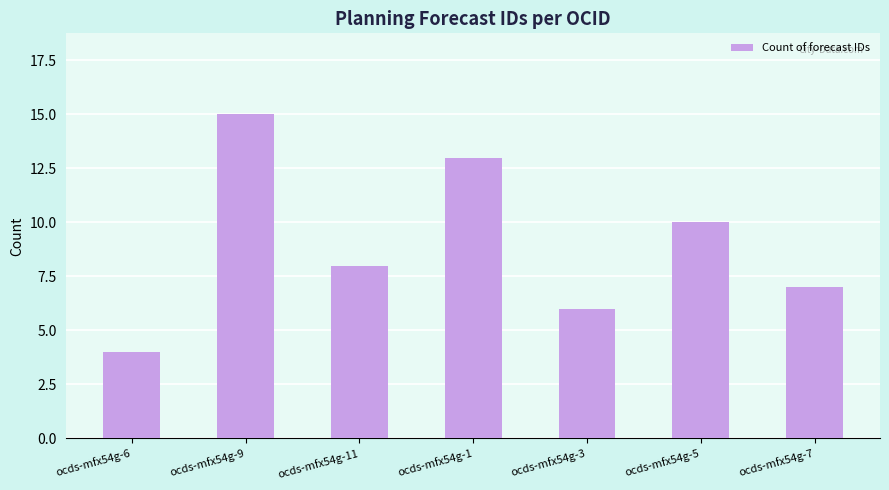

At which label does the data first exceed 8?

ocds-mfx54g-9